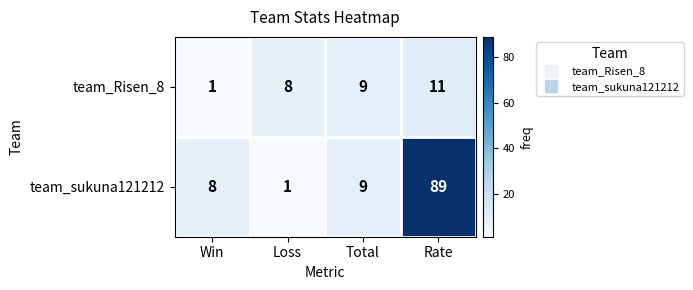

Reading right to left, extract all data points from this chart.

team_Risen_8: Rate=11	Total=9	Loss=8	Win=1
team_sukuna121212: Rate=89	Total=9	Loss=1	Win=8